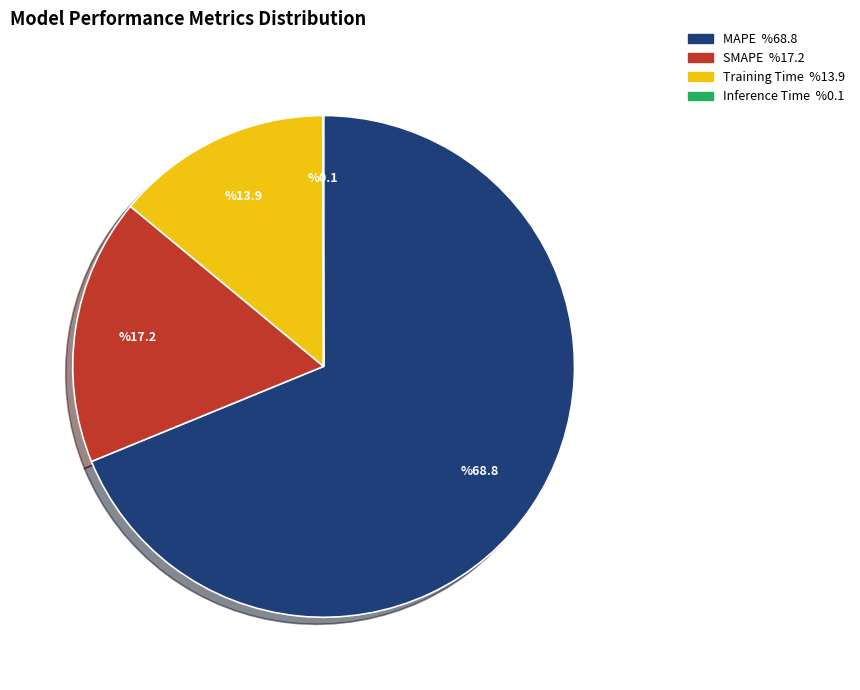

Approximately how many times larger is the value at MAPE compared to SMAPE?

4.0